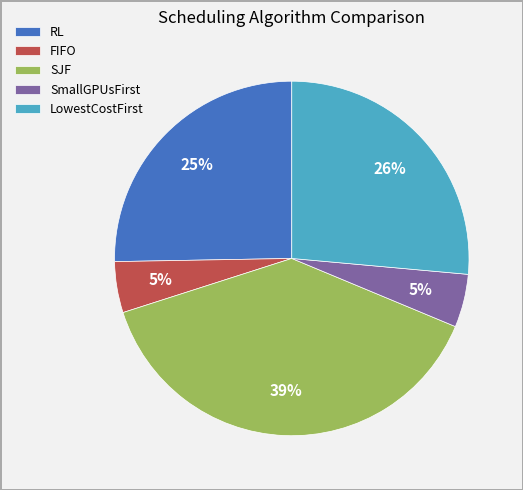

What percentage is the SmallGPUsFirst slice, to the nearest percent?

5%